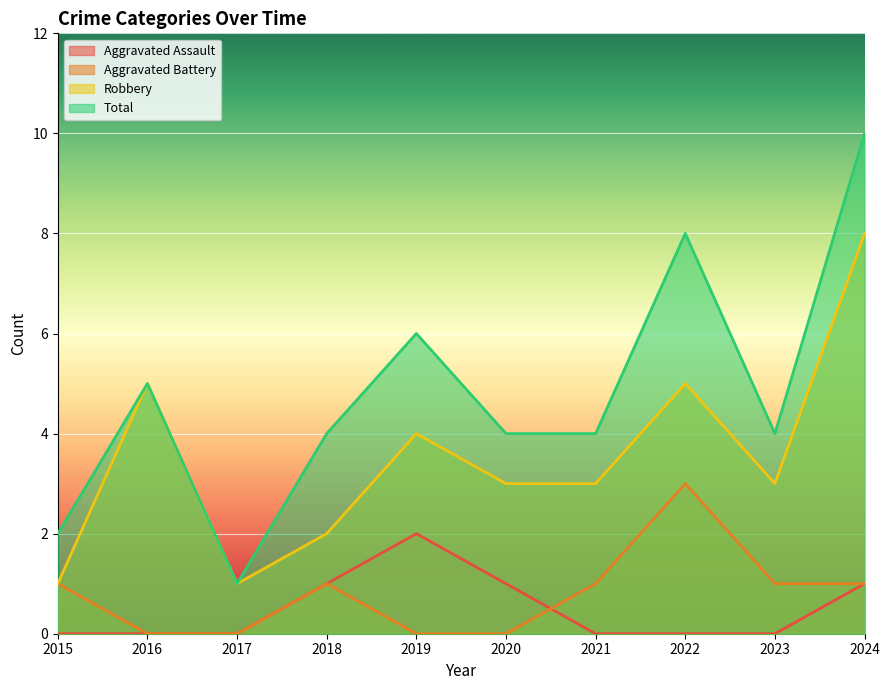

Is it true that Total equals 8 at 2022?

True